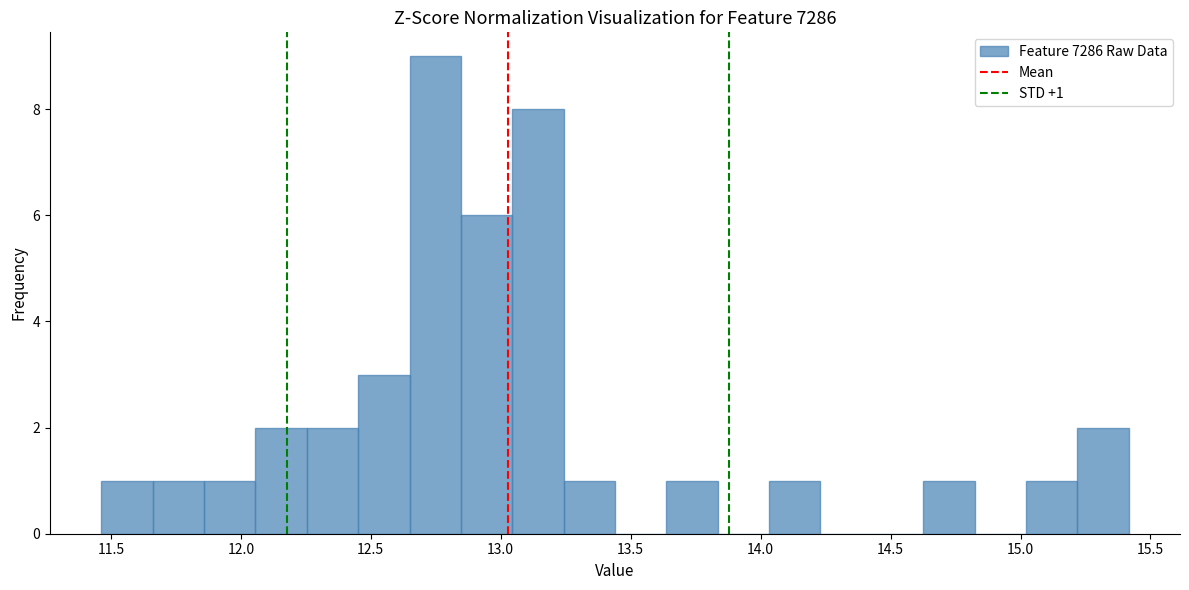

Around what value on the x-axis is the tallest bar? Give the approximate position of its centre, as read against the axis.

12.75